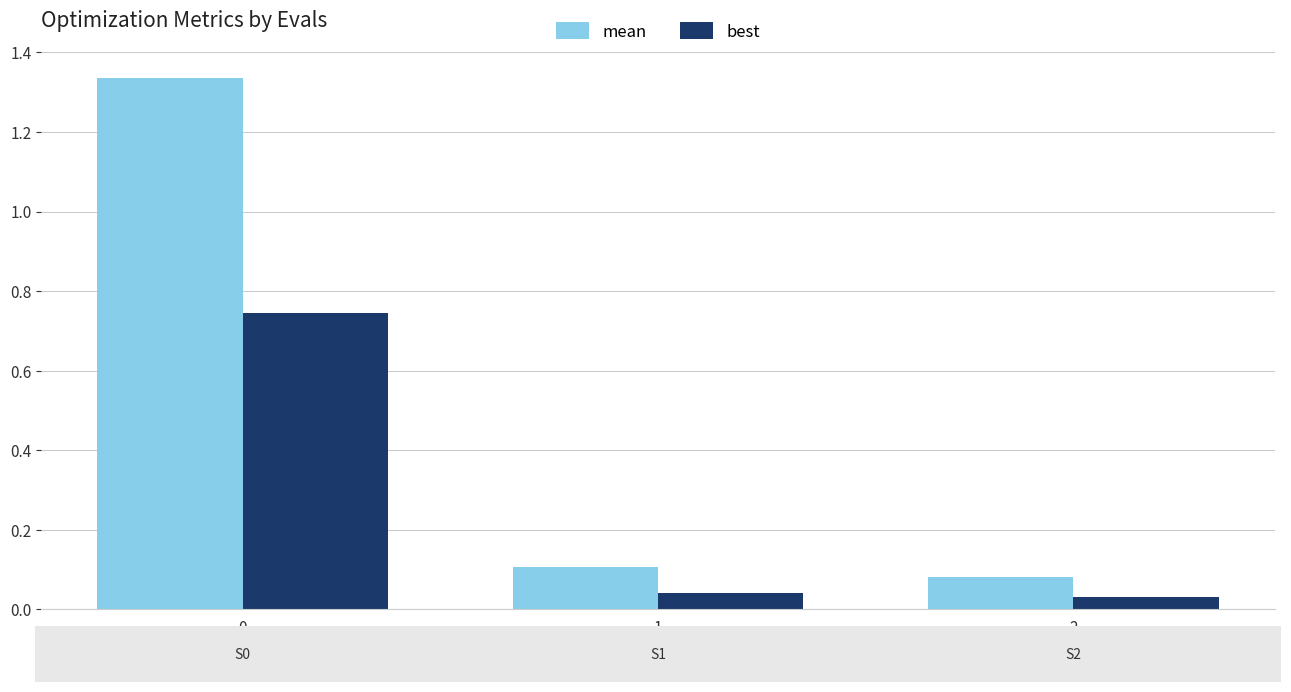

Which series has the largest total across all categories?

mean